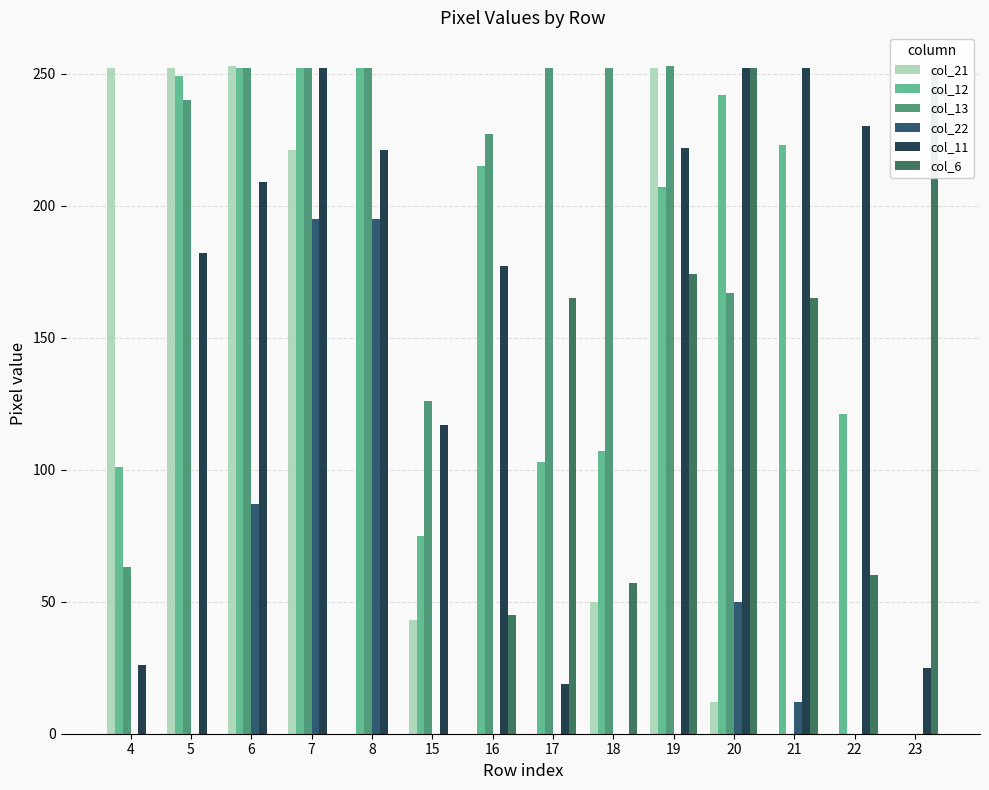

How many groups of bars are there?

14